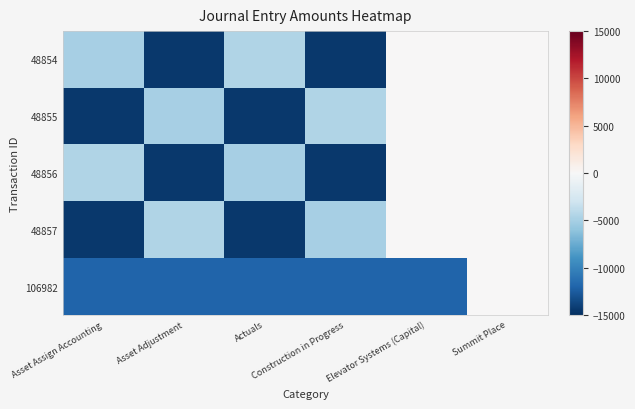

At which category does the chart reach its minimum across all series?

Asset Adjustment